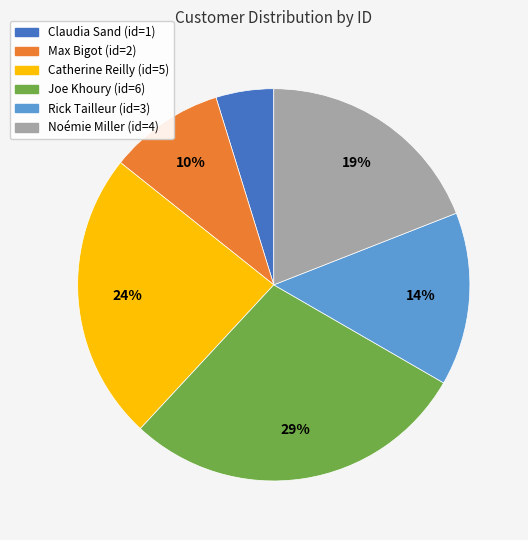

Is the sum of Noémie Miller and Claudia Sand greater than half?

No